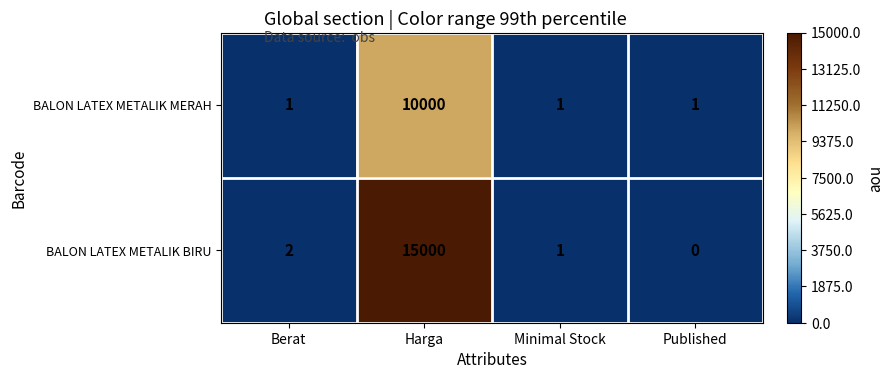

Rank the series by their maximum value, from highest to lowest.

BALON LATEX METALIK BIRU, BALON LATEX METALIK MERAH